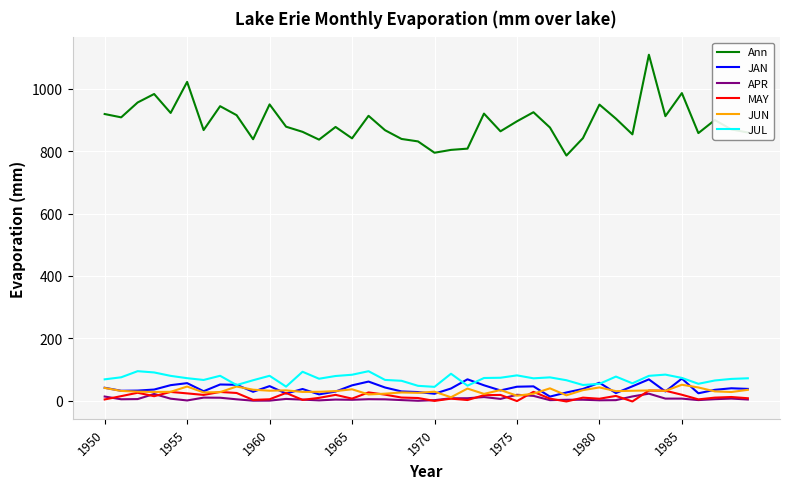

Which series has the widest spread of values?

Ann